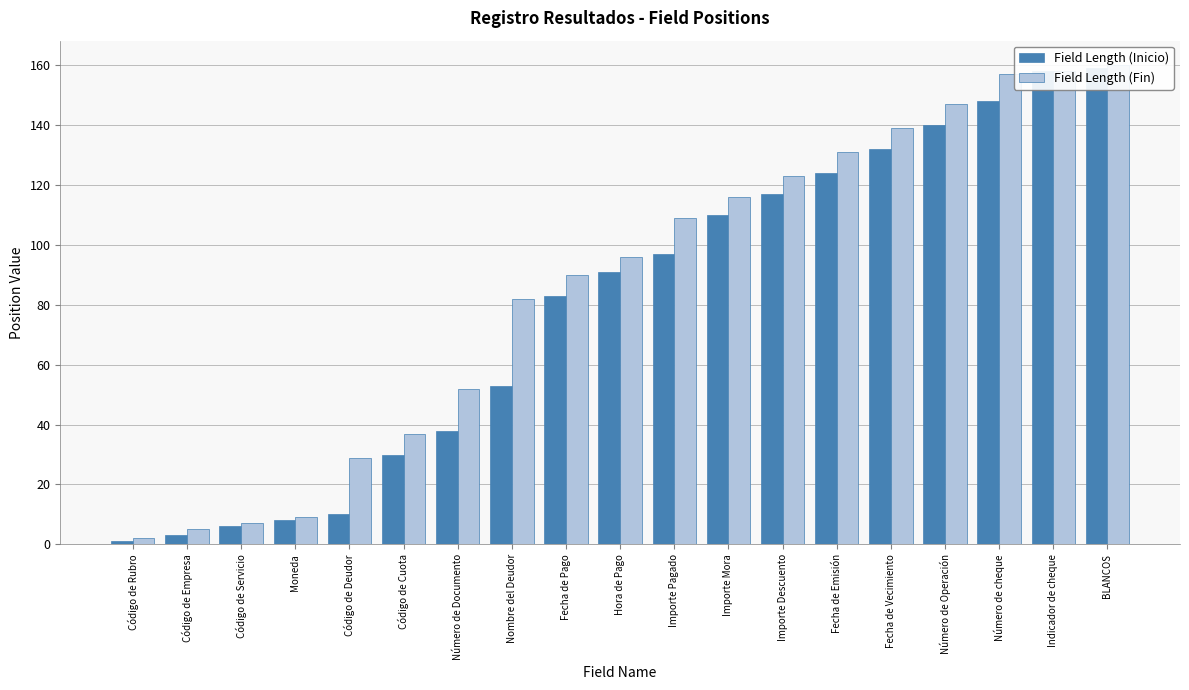

What is the spread (max minus min) of values at Hora de Pago?

5